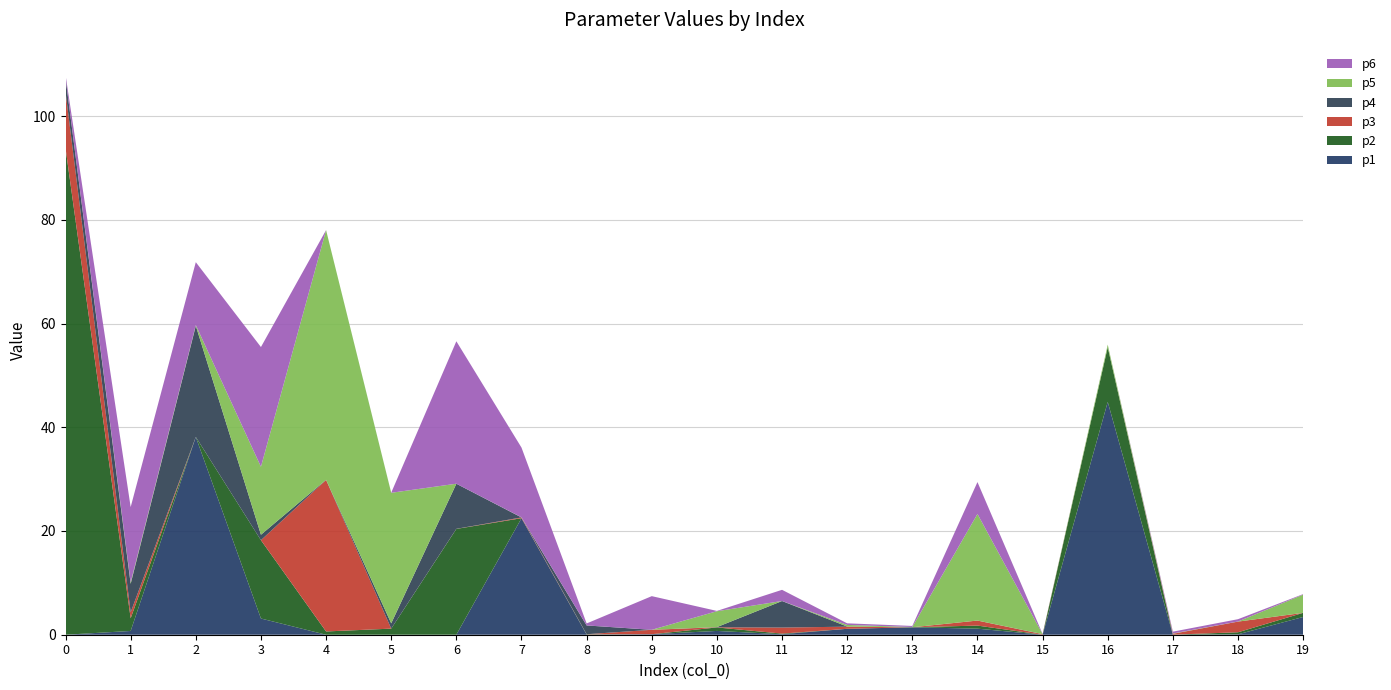

Reading right to left, transcribe all the data shown in this chart.

p1: 19=3.4	18=0.1	17=0.0	16=44.9	15=0.0	14=1.2	13=1.4	12=1.1	11=0.1	10=0.7	9=0.1	8=0.0	7=22.5	6=0.0	5=0.0	4=0.0	3=3.1	2=38.1	1=0.7	0=0.0
p2: 19=0.8	18=0.4	17=0.0	16=10.5	15=0.0	14=0.6	13=0.0	12=0.0	11=0.1	10=0.7	9=0.0	8=0.1	7=0.0	6=20.4	5=1.2	4=0.6	3=15.1	2=0.0	1=2.4	0=93.8
p3: 19=0.0	18=2.1	17=0.2	16=0.0	15=0.1	14=1.0	13=0.0	12=0.4	11=1.2	10=0.0	9=0.8	8=0.0	7=0.1	6=0.0	5=0.0	4=29.2	3=0.0	2=0.0	1=1.1	0=10.8
p4: 19=0.0	18=0.0	17=0.0	16=0.0	15=0.0	14=0.0	13=0.0	12=0.0	11=5.1	10=0.0	9=0.0	8=1.7	7=0.0	6=8.7	5=1.0	4=0.0	3=1.1	2=21.4	1=5.5	0=2.7
p5: 19=3.5	18=0.0	17=0.1	16=0.5	15=0.0	14=20.5	13=0.1	12=0.3	11=0.0	10=3.1	9=0.0	8=0.0	7=0.0	6=0.0	5=25.2	4=48.1	3=13.1	2=0.1	1=0.3	0=0.0
p6: 19=0.1	18=0.4	17=0.4	16=0.0	15=0.0	14=6.2	13=0.2	12=0.3	11=2.2	10=0.1	9=6.5	8=0.4	7=13.4	6=27.5	5=0.0	4=0.0	3=23.1	2=12.1	1=14.5	0=0.6